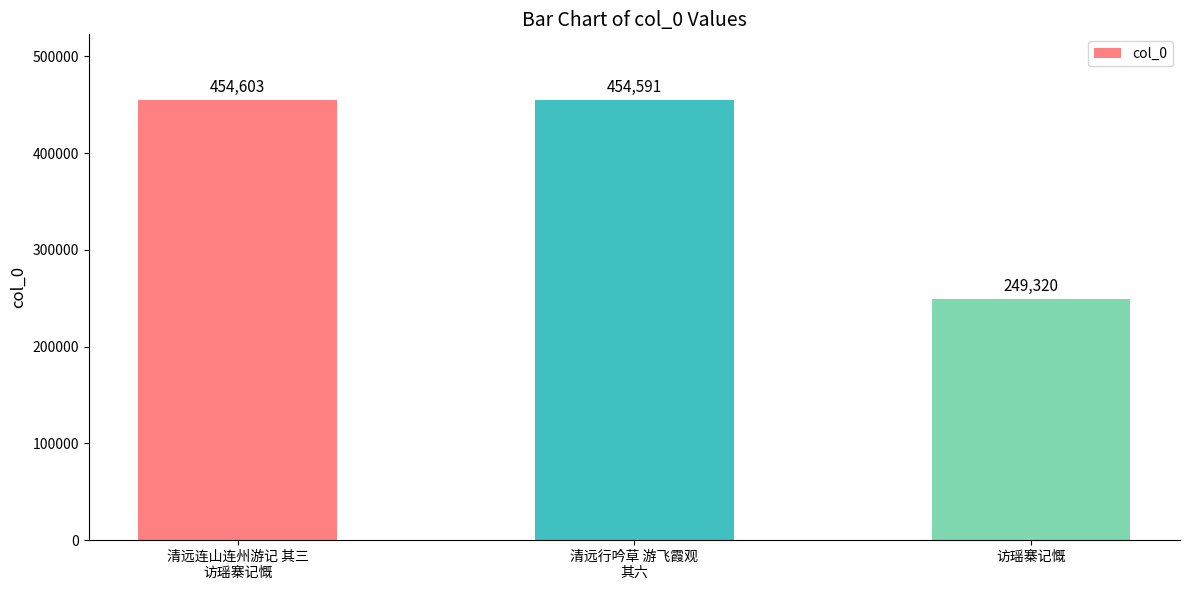

Count the number of categories in the chart.

3